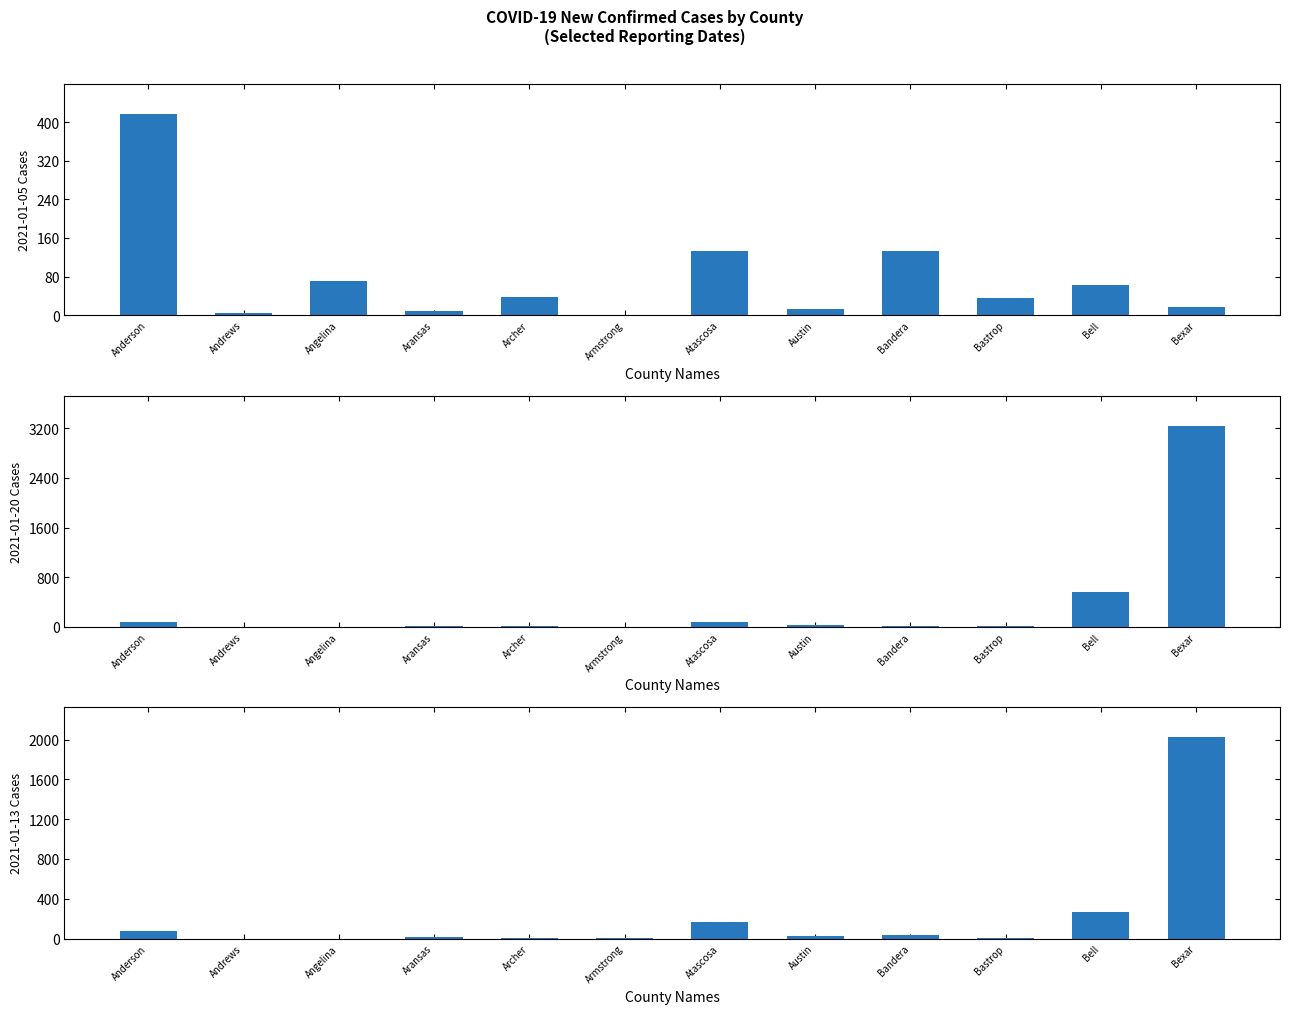

What is the minimum value for 2021-01-05 (col_5)?

1